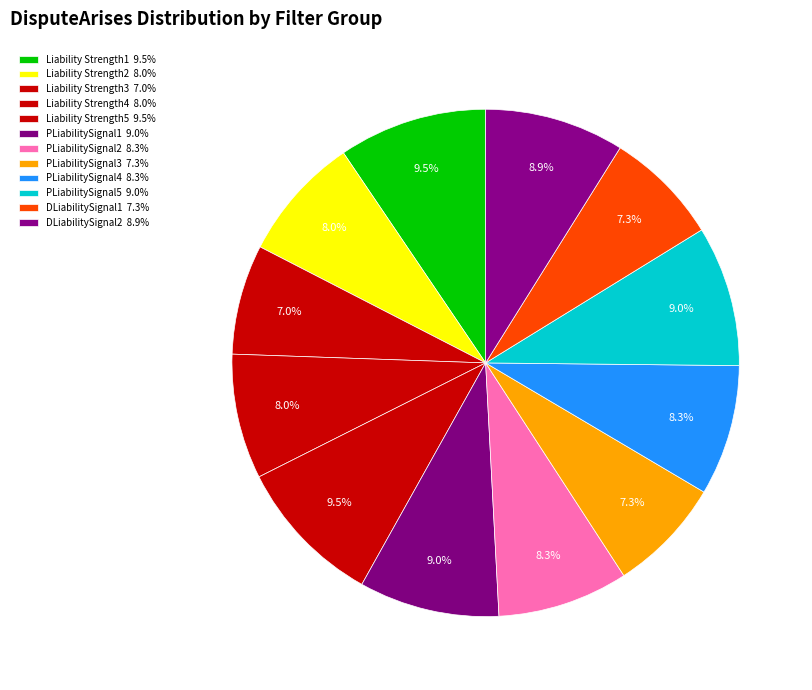

Count the number of slices in the pie.

12